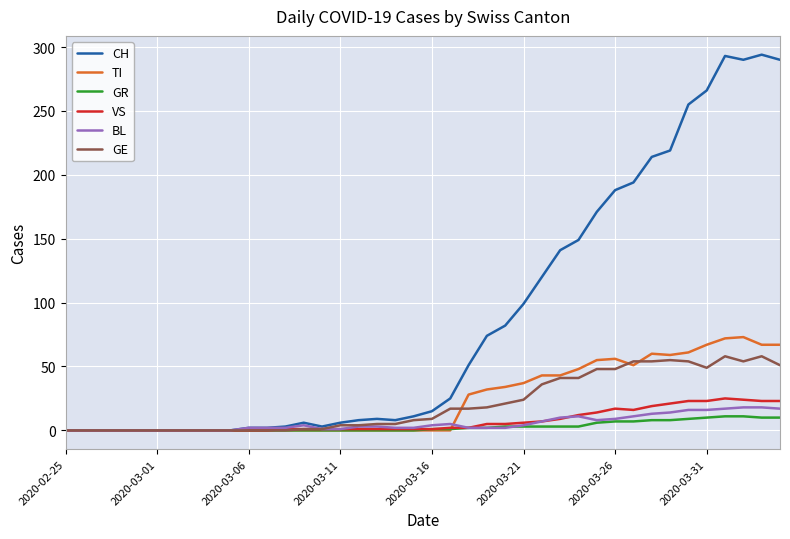

What is the maximum value shown in the chart?

294